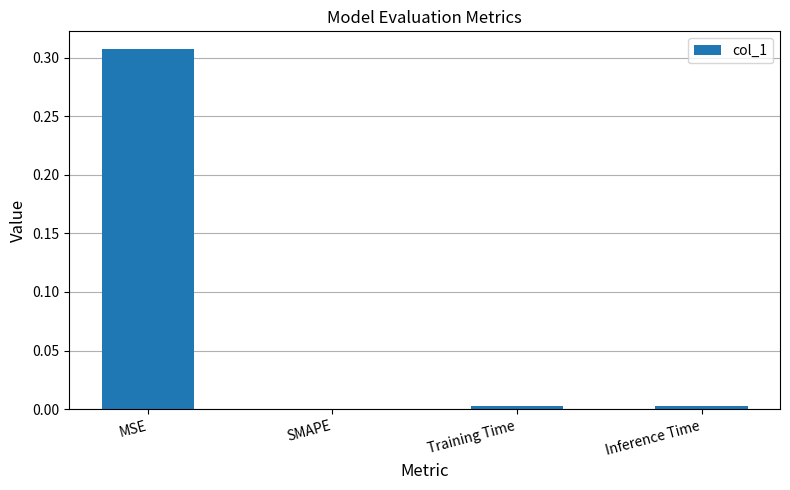

The chart shows a value of 0.0 at Training Time. True or false?

True